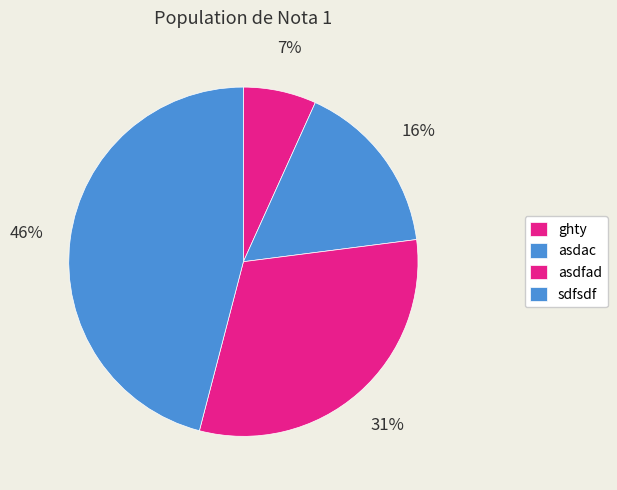

To the nearest percent, what is the difference between the largest and smallest slice percentages?

39%